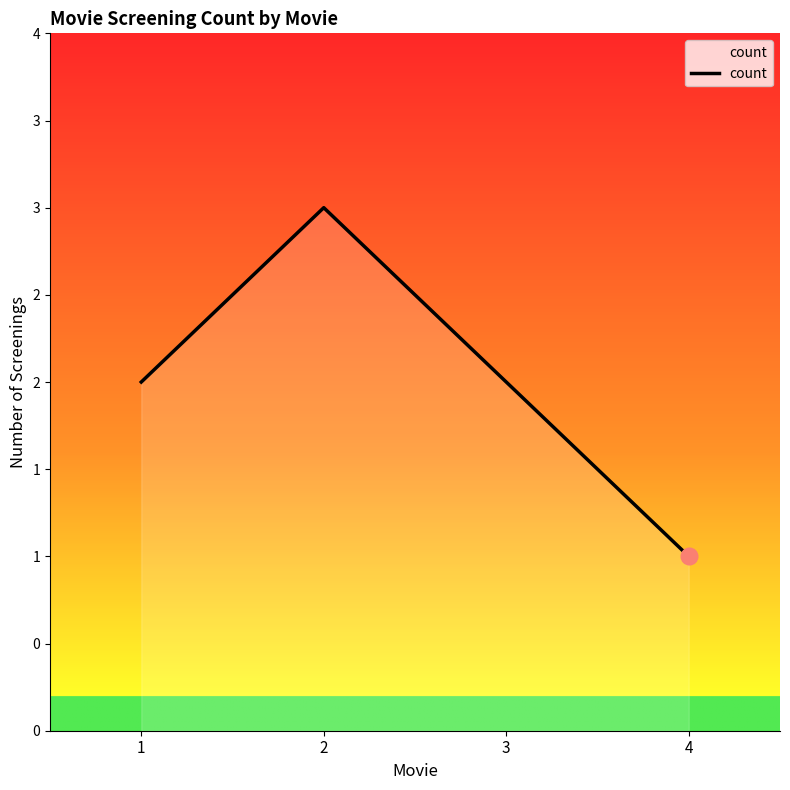

What is the average value?

2